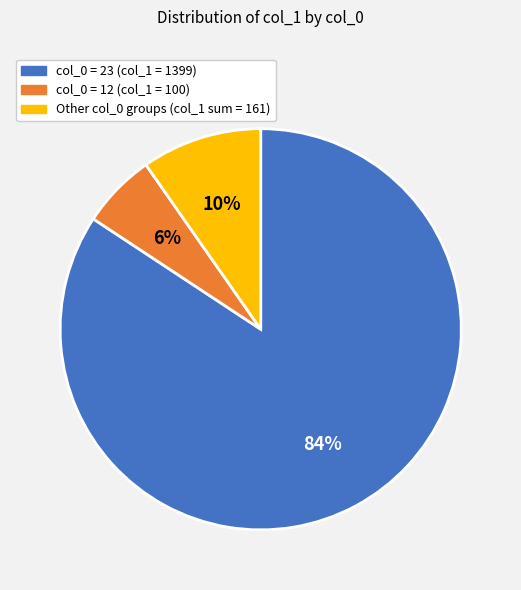

Count the number of slices in the pie.

3